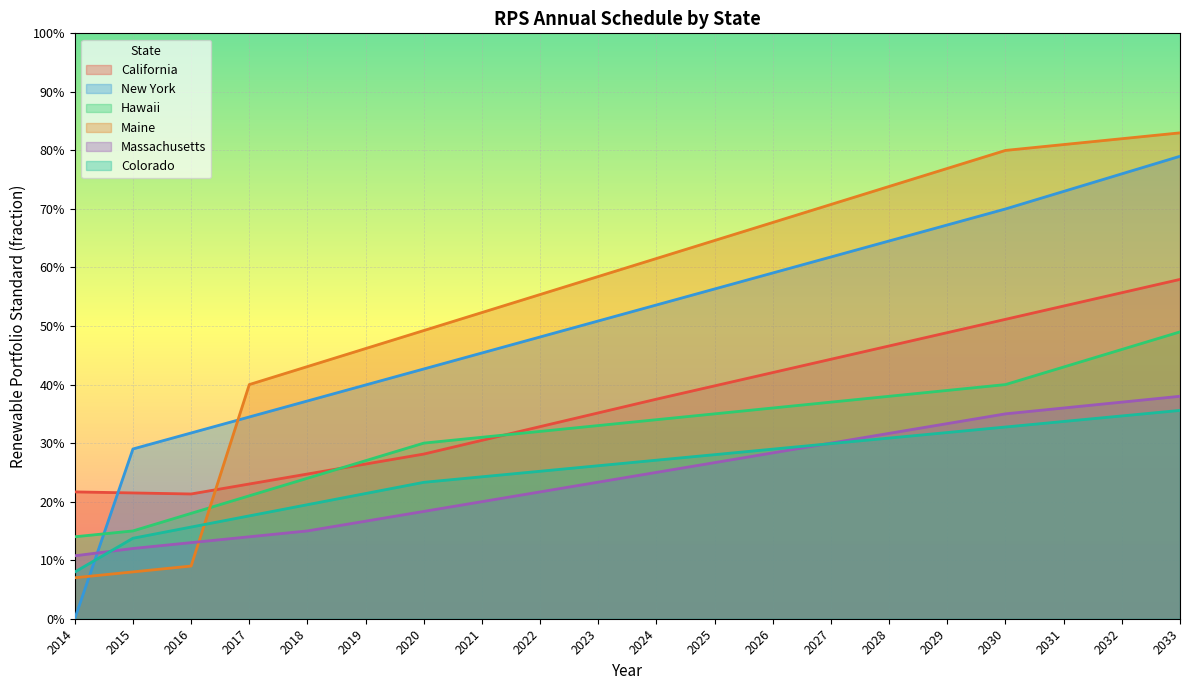

Which has a higher value, 2020 or 2030?

2030